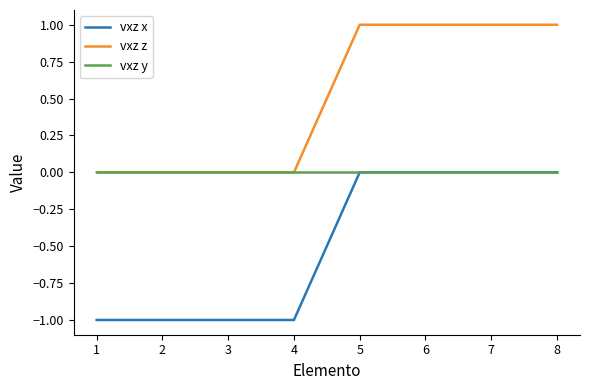

Is the value of vxz z at 5 greater than the value of vxz y at 7?

Yes